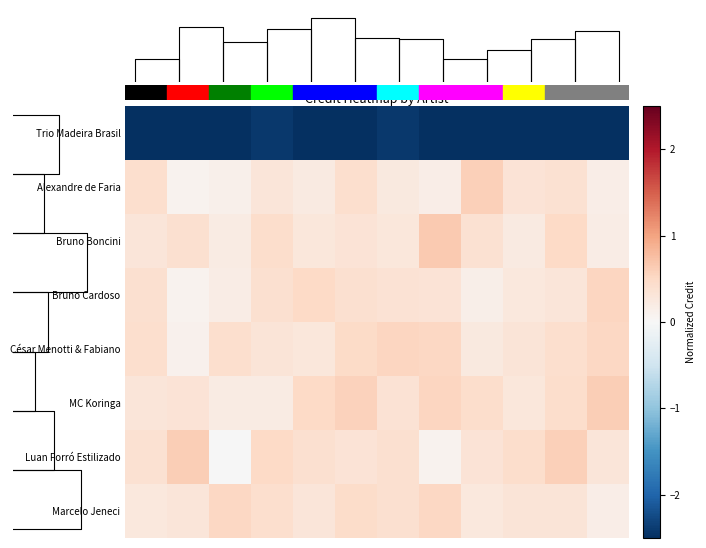

Which series has the widest spread of values?

Luan Forró Estilizado